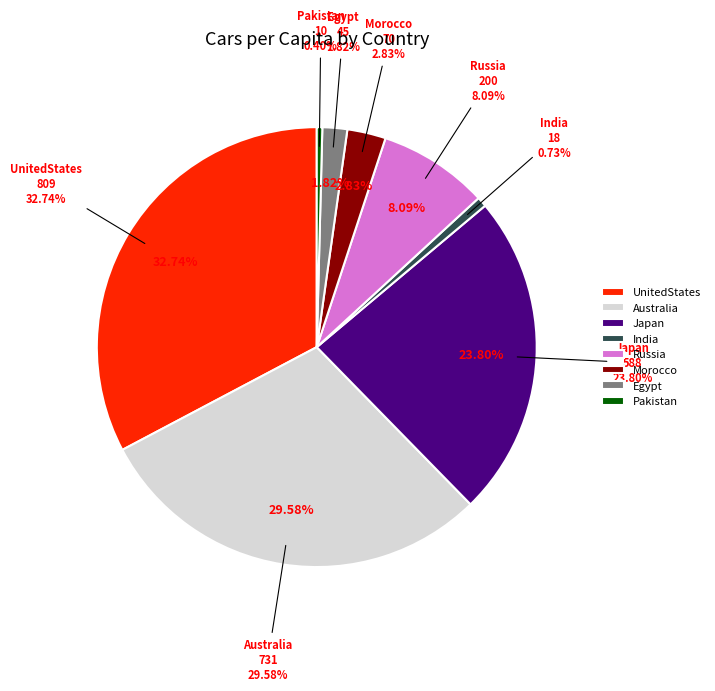

To the nearest percent, what is the difference between the UnitedStates and Japan slice percentages?

9%